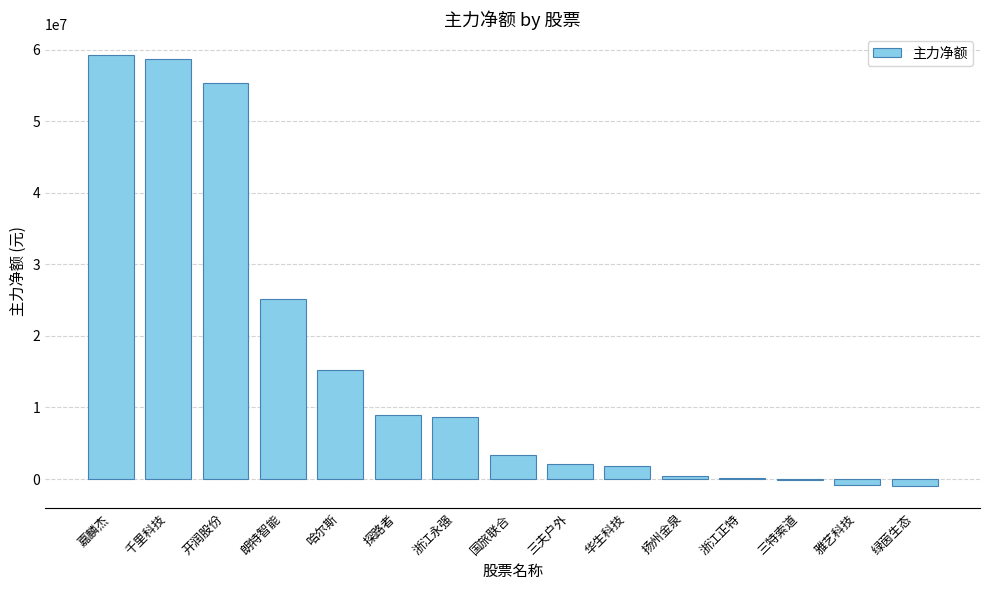

At which label does the data first exceed 3341877?

嘉麟杰